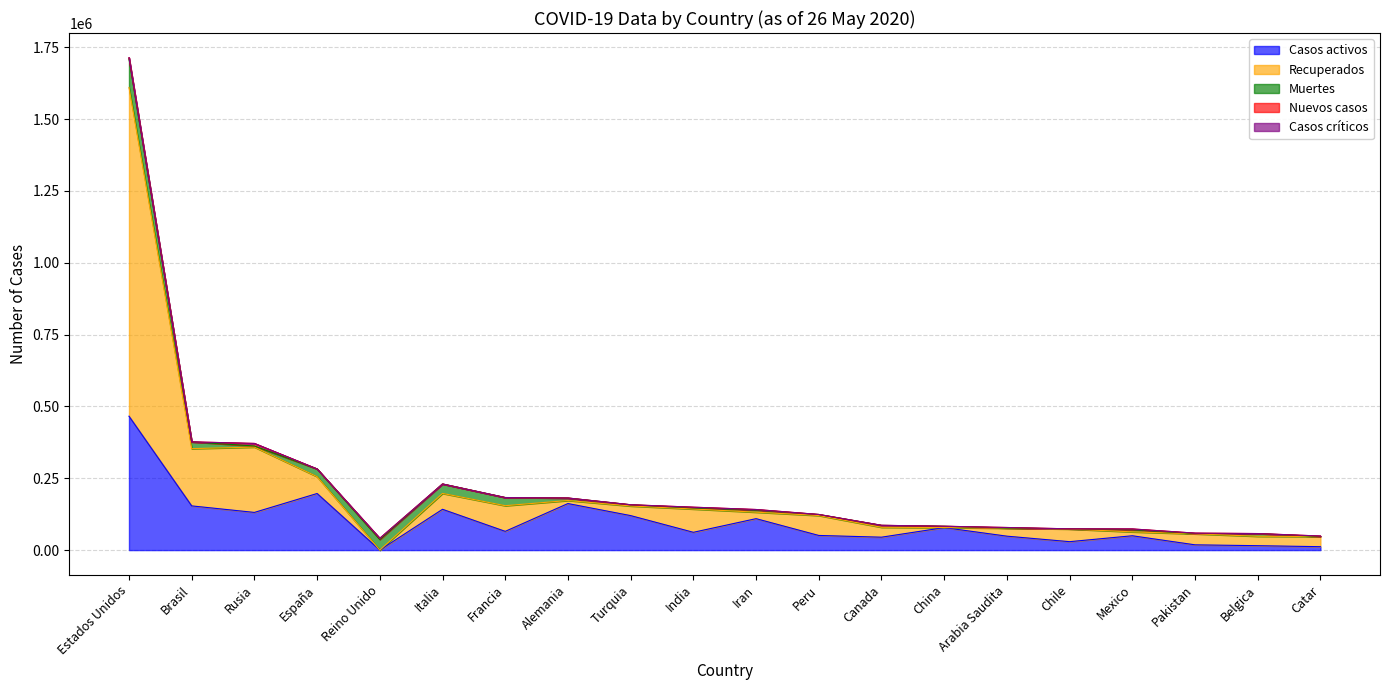

At which category is the sum across all series the highest?

Estados Unidos